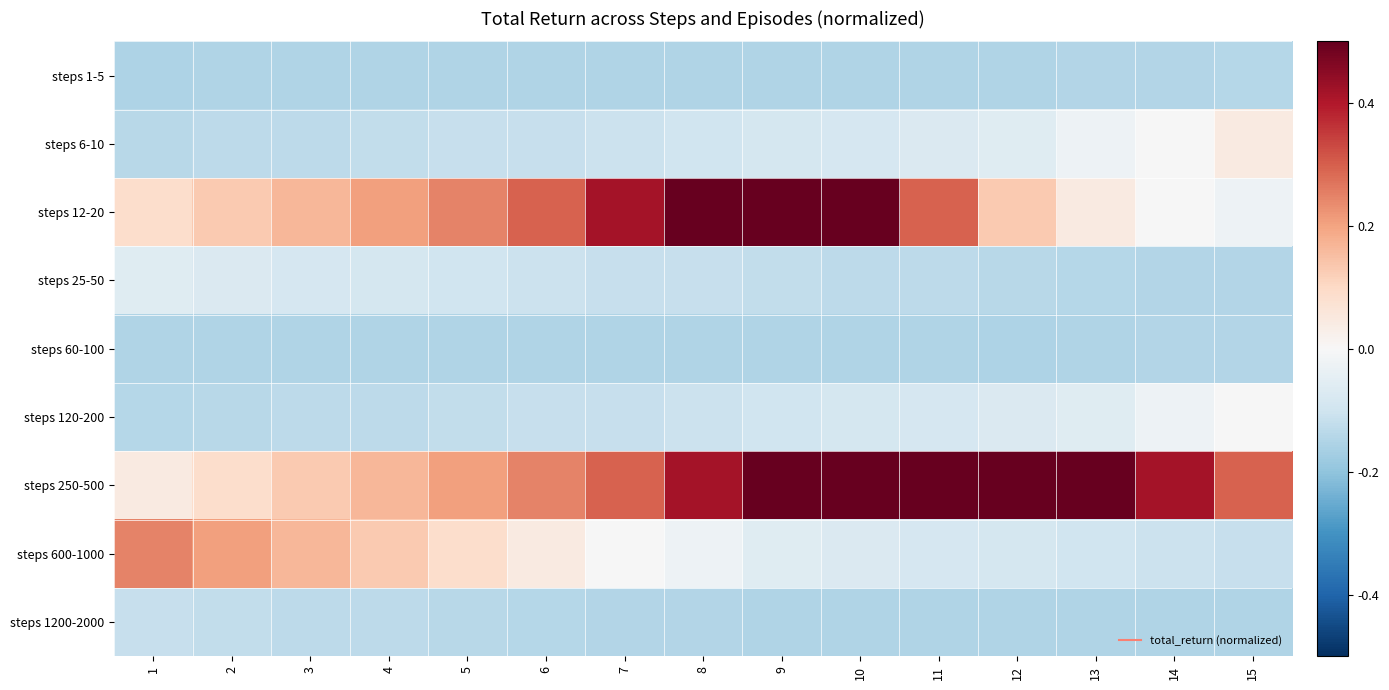

Between 15 and 14, which is larger?

15